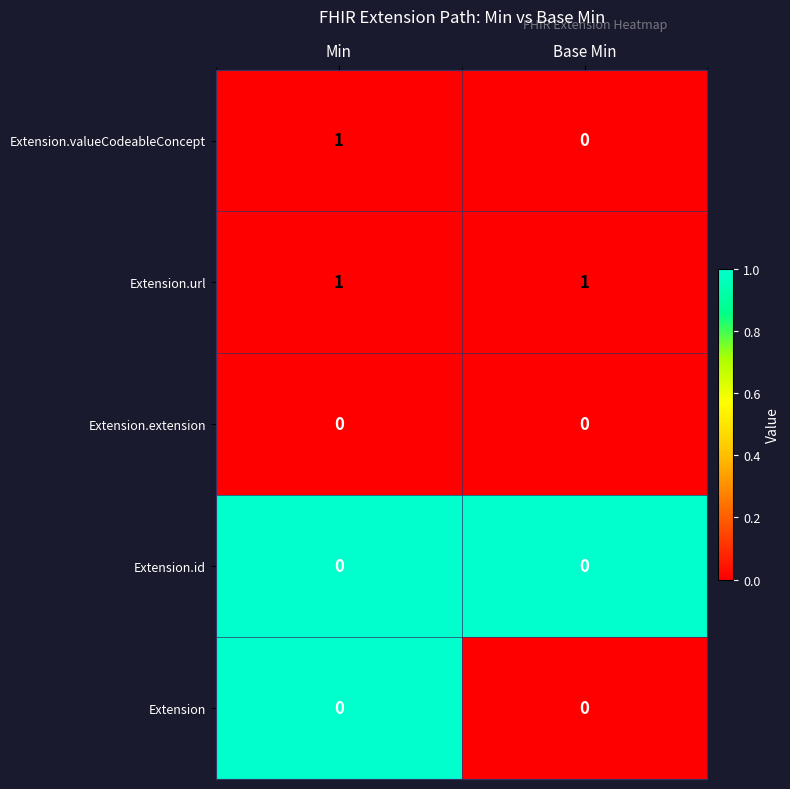

What is the spread (max minus min) of values at Base Min?

1